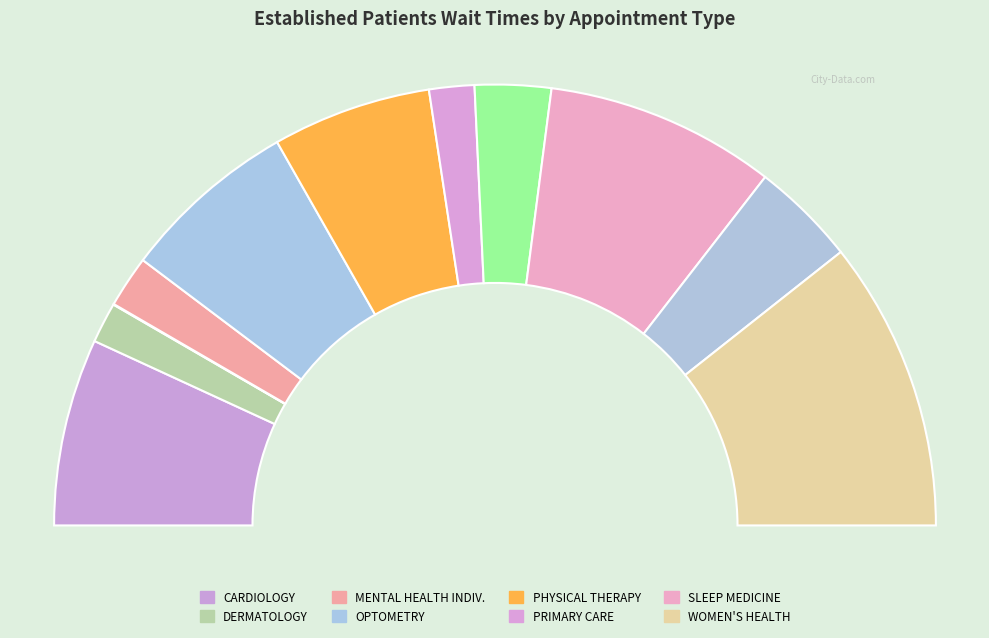

Which slice is the largest?

WOMEN'S HEALTH